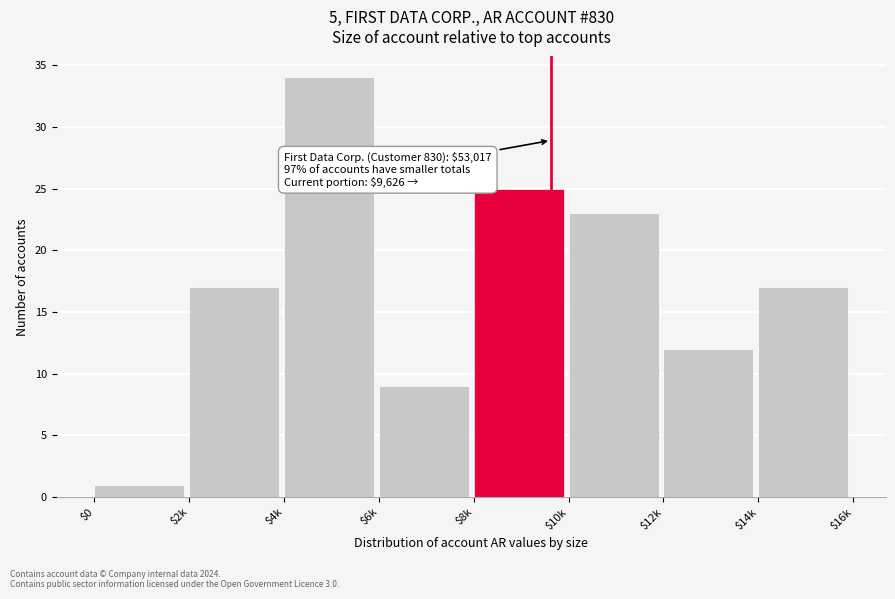

Reading left to right, list all the values displayed in this chart.

1	17	34	9	25	23	12	17